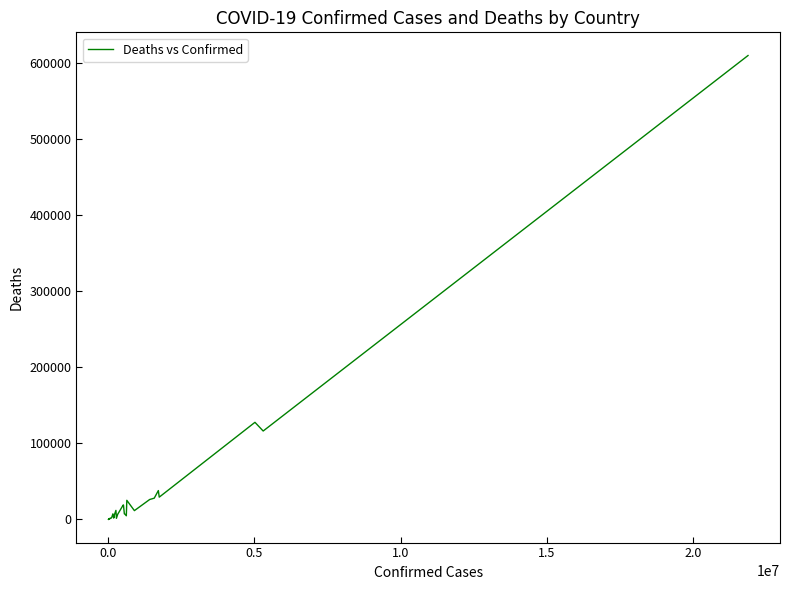

What is the greatest value displayed?

609573